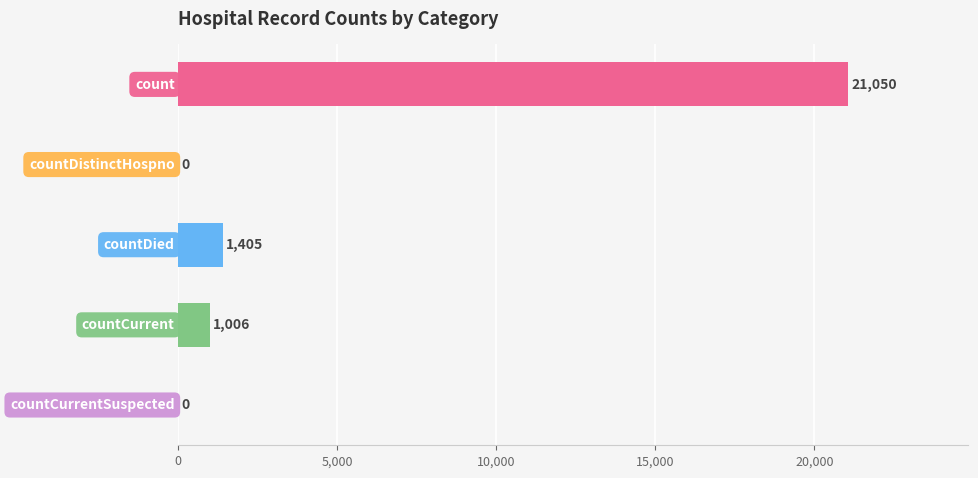

What is the maximum value shown in the chart?

21050